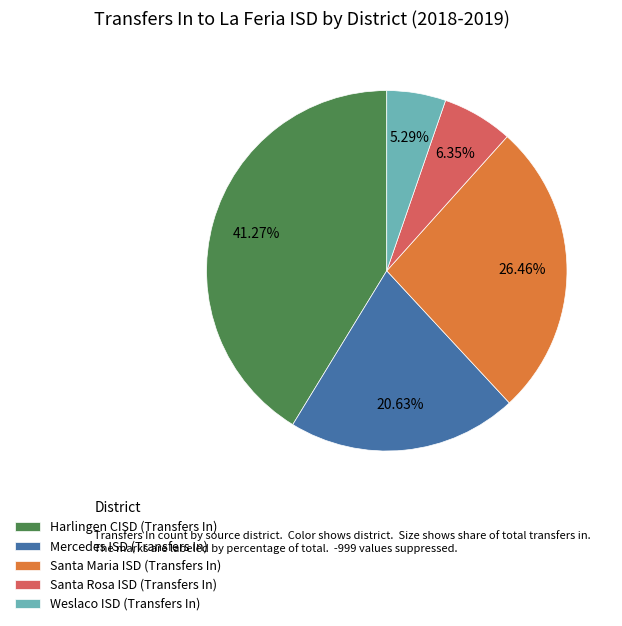

Is there any slice that represents more than half of the pie?

No